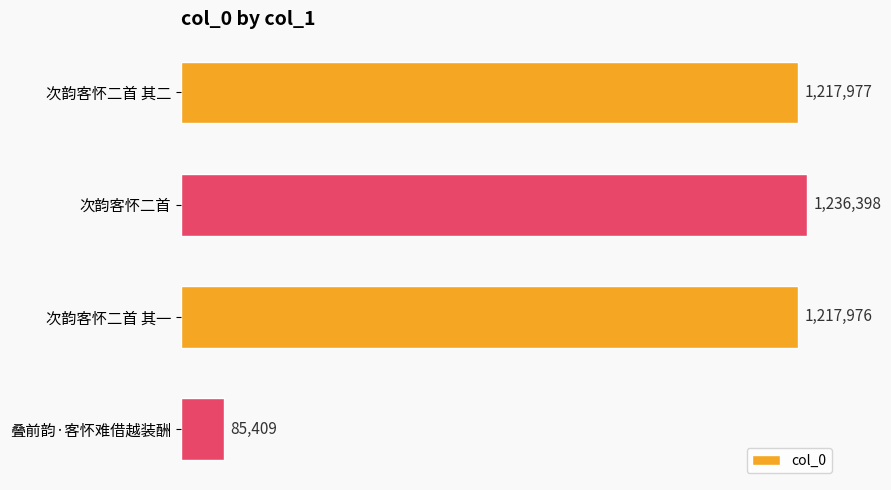

Does the chart contain stacked bars?

No